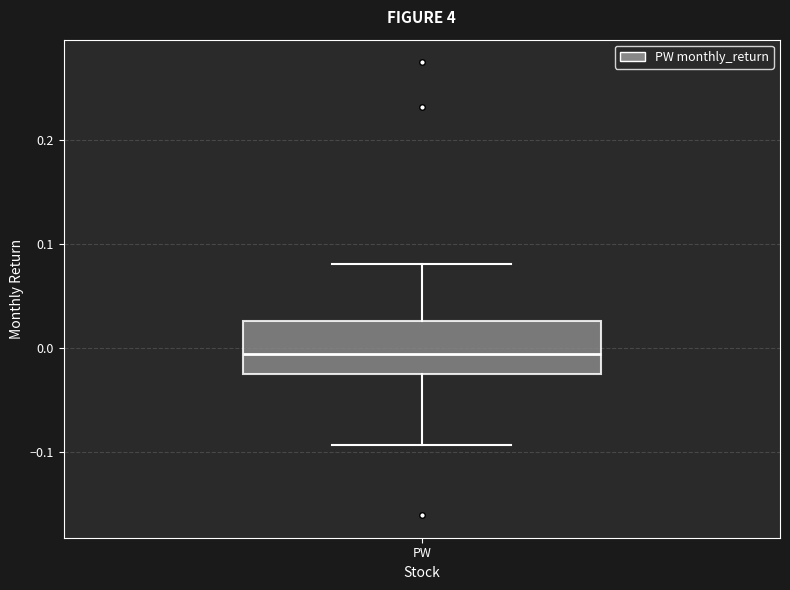

Read this box plot against the y-axis: the position of the median line, the range covered by the box, and the ends of both whiskers. The values are not printed on the chart, so give them approximately, as read against the axis.

median -0.01, box -0.02 to 0.03, whiskers -0.09 to 0.08